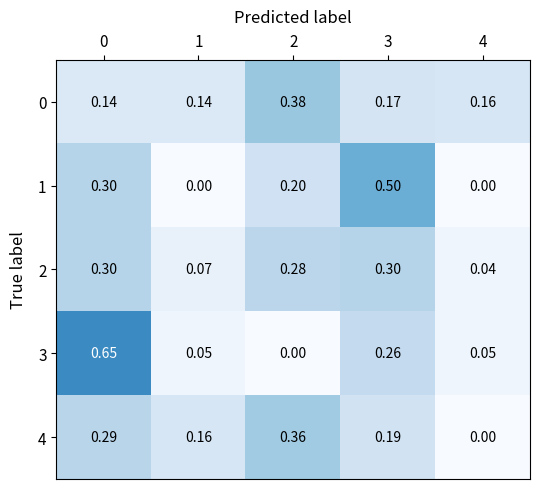

Which series has the largest range (max minus min)?

3